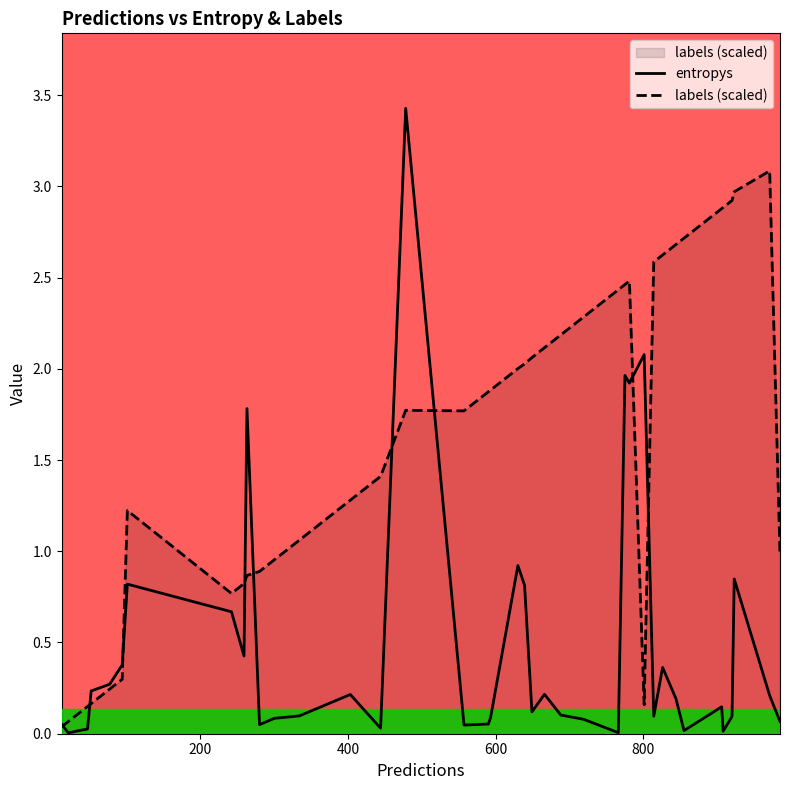

What is the sum of all entropys values?

19.0